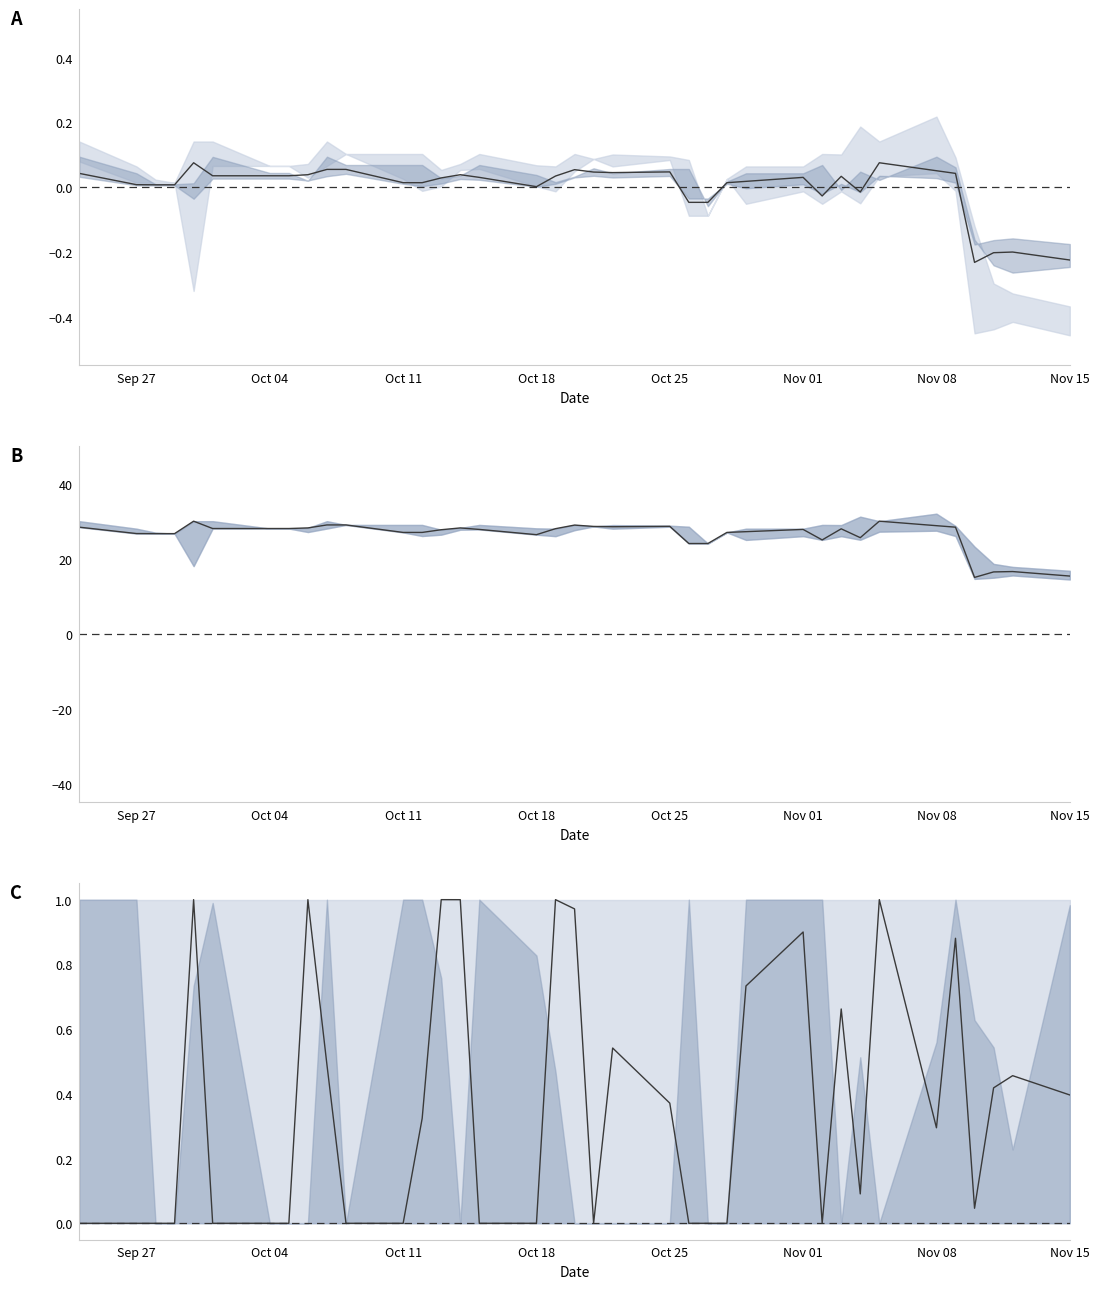

True or false: there are more than 1 points higher than both neighbors.

True